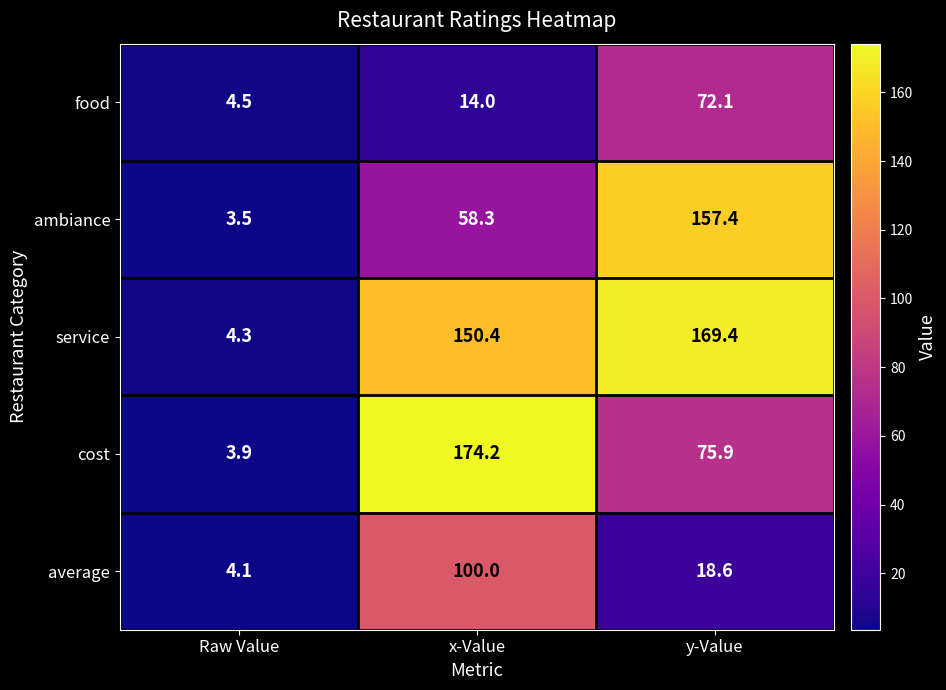

At how many categories does at least one series exceed 143?

2